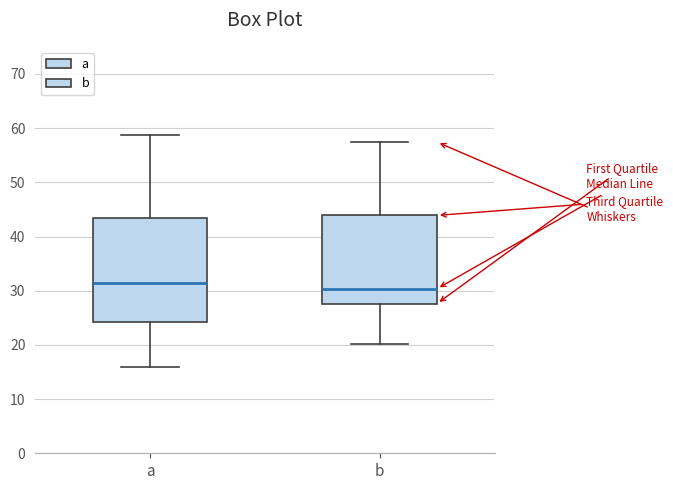

Reading left to right, transcribe this box plot: for each box, give where its median line is, the range the box spans, and where its two whiskers end, as read against the y-axis. The values are not printed on the chart, so give them approximately, as read against the axis.

a: median 31, box 24 to 43, whiskers 16 to 59
b: median 30, box 28 to 44, whiskers 20 to 57